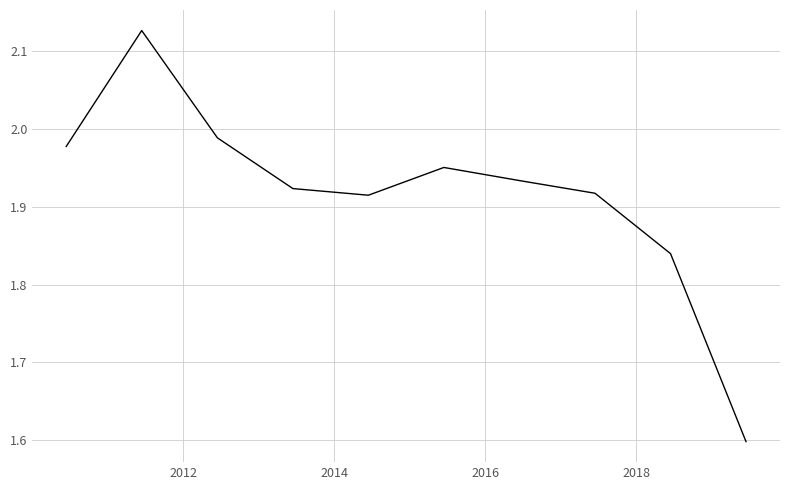

What is the smallest value displayed?

1.6